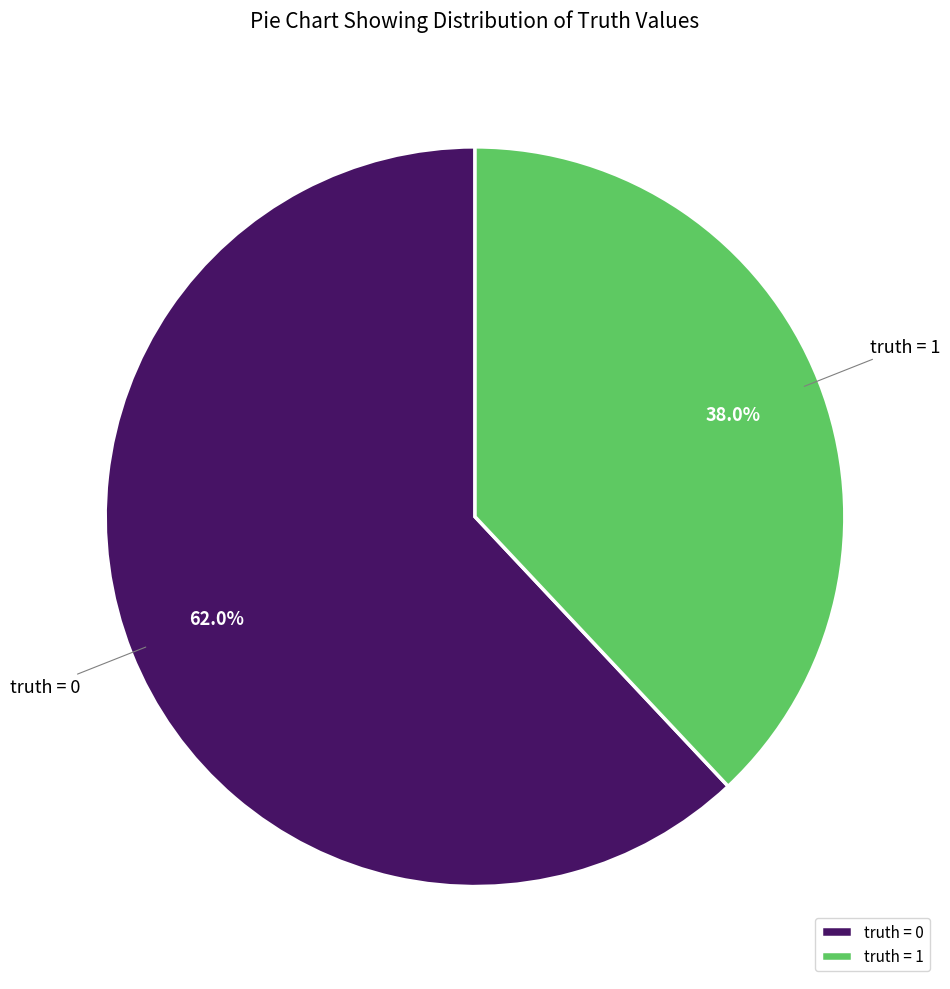

Between truth = 0 and truth = 1, which is larger?

truth = 0